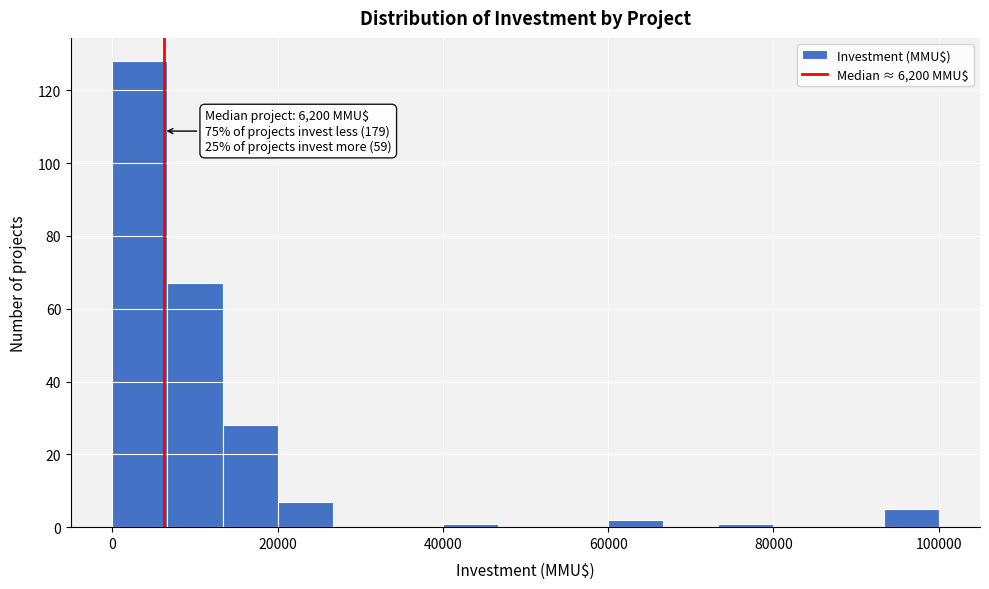

Read against the x-axis, roughly where is the centre of the tallest bar?

4000